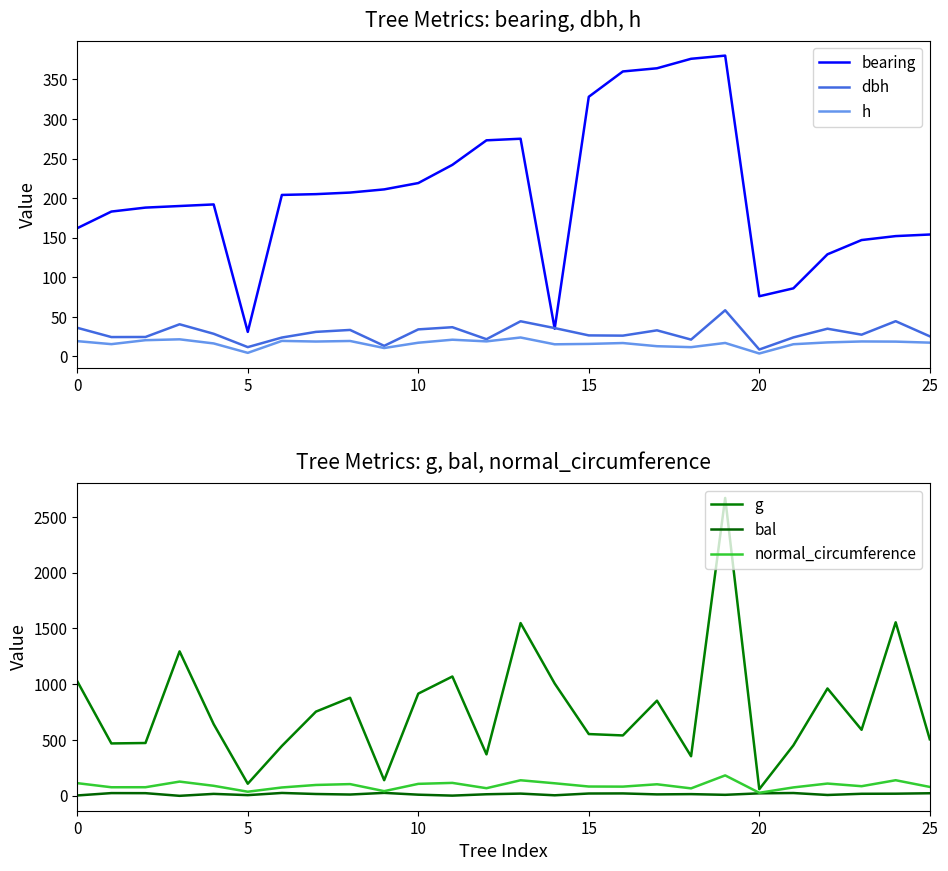

How many series are shown in this chart?

6